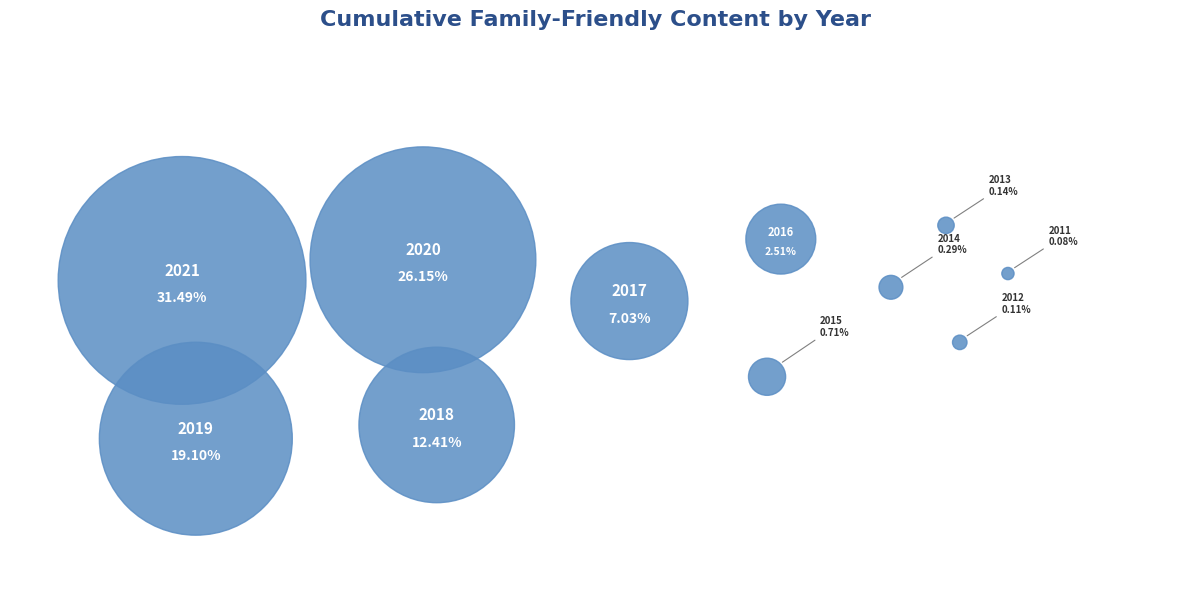

Between 2018 and 2021, which is larger?

2021